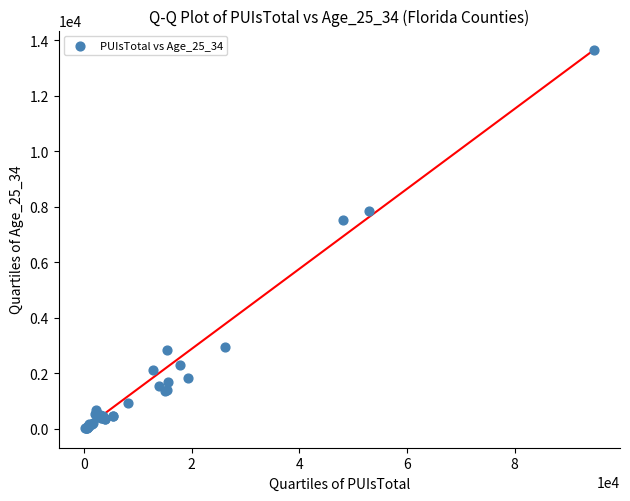

What Y value in the scatter plot is closest to 6851?

7542